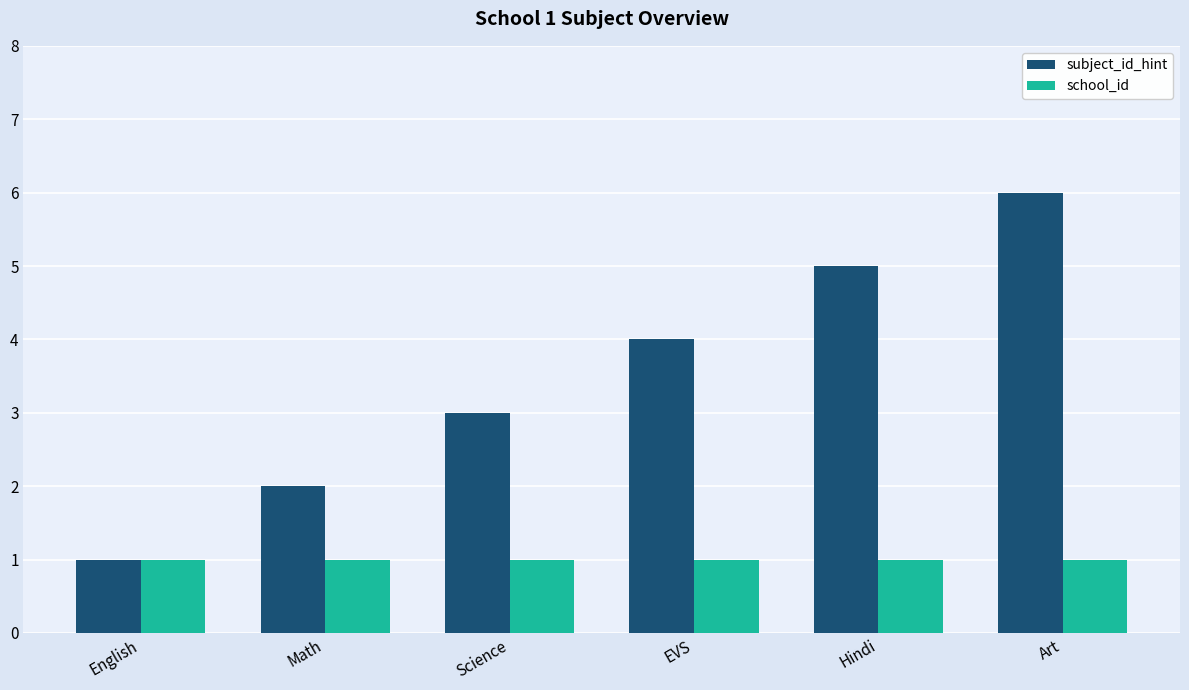

Reading left to right, extract all data points from this chart.

subject_id_hint: 1	2	3	4	5	6
school_id: 1	1	1	1	1	1